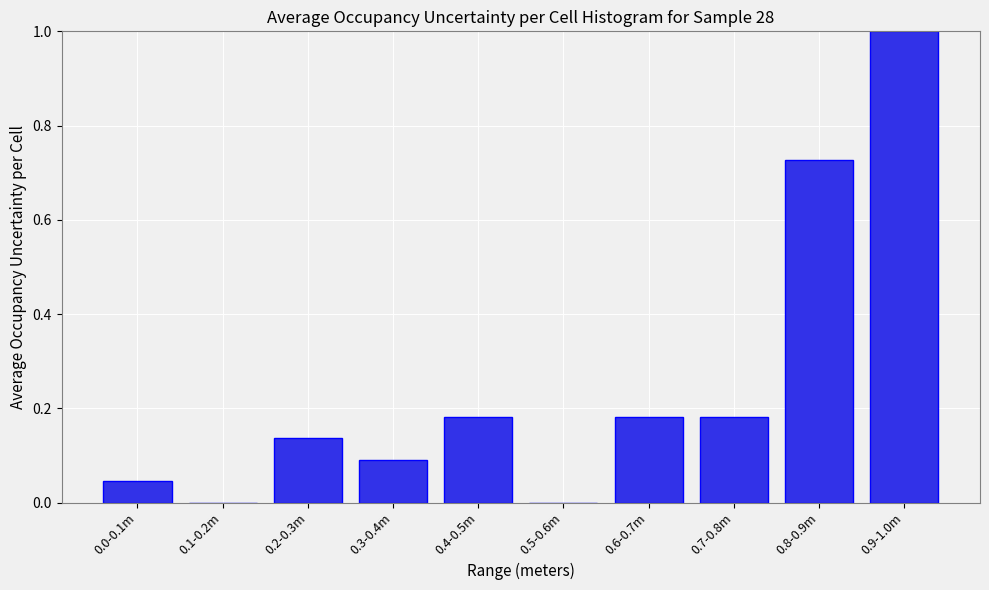

Which has a higher value, 0.9-1.0m or 0.3-0.4m?

0.9-1.0m